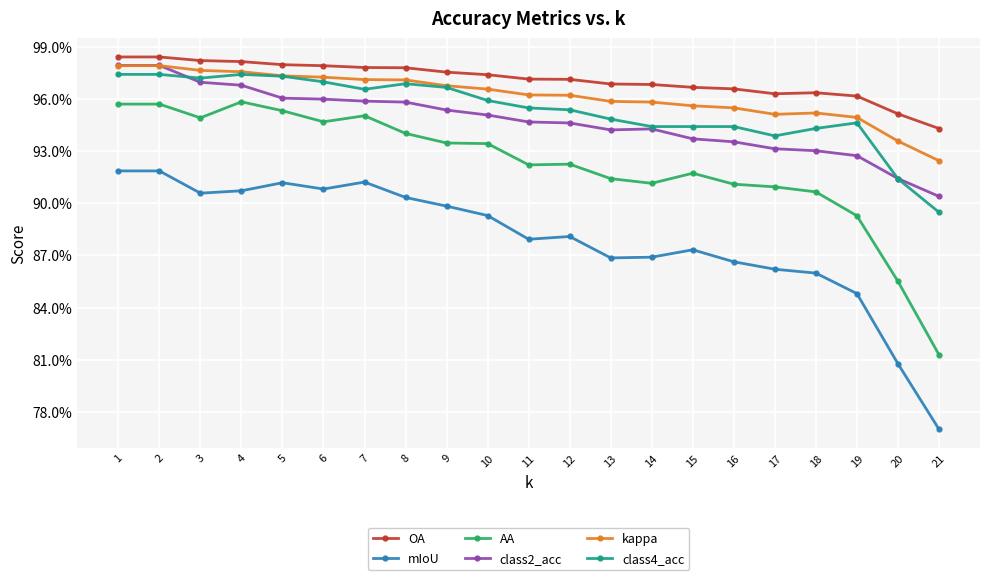

Does the chart have visible grid lines?

Yes